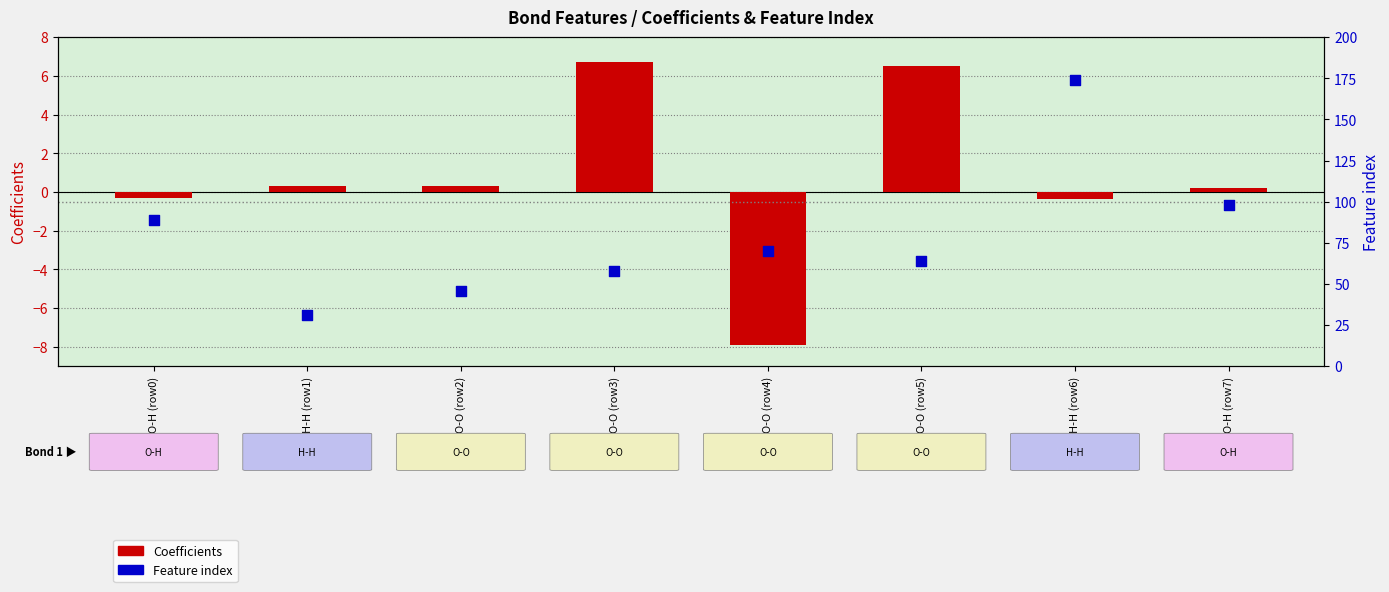

Which series has the largest total across all categories?

Feature index